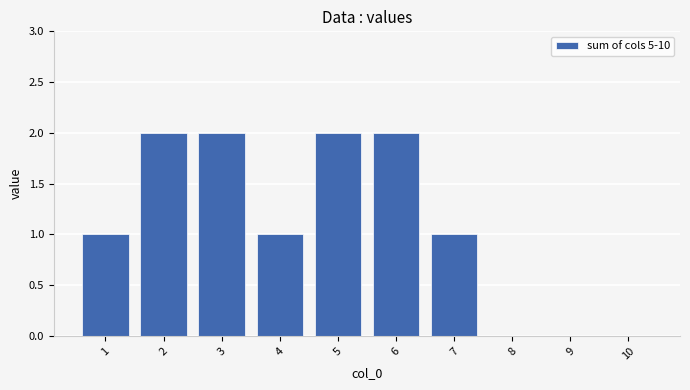

Is it true that the value at 8 is 1?

False